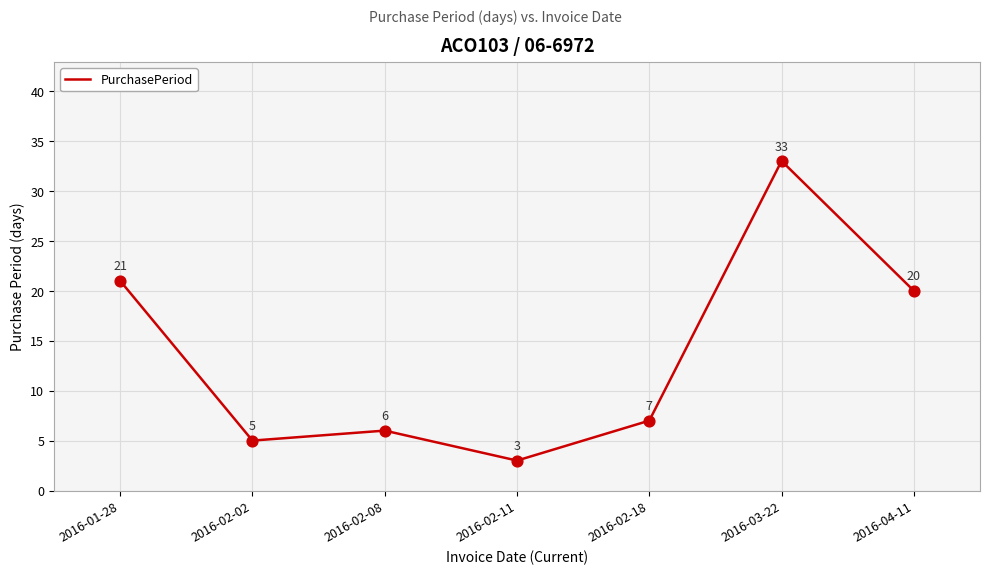

Approximately how many times larger is the value at 2016-04-11 compared to 2016-03-22?

0.6